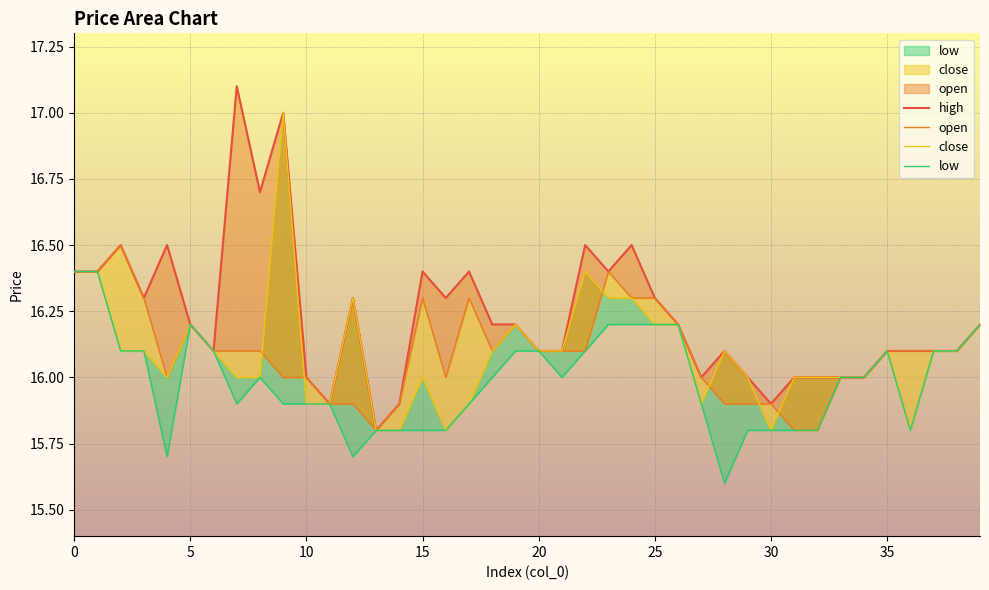

True or false: close and low intersect in this chart.

False